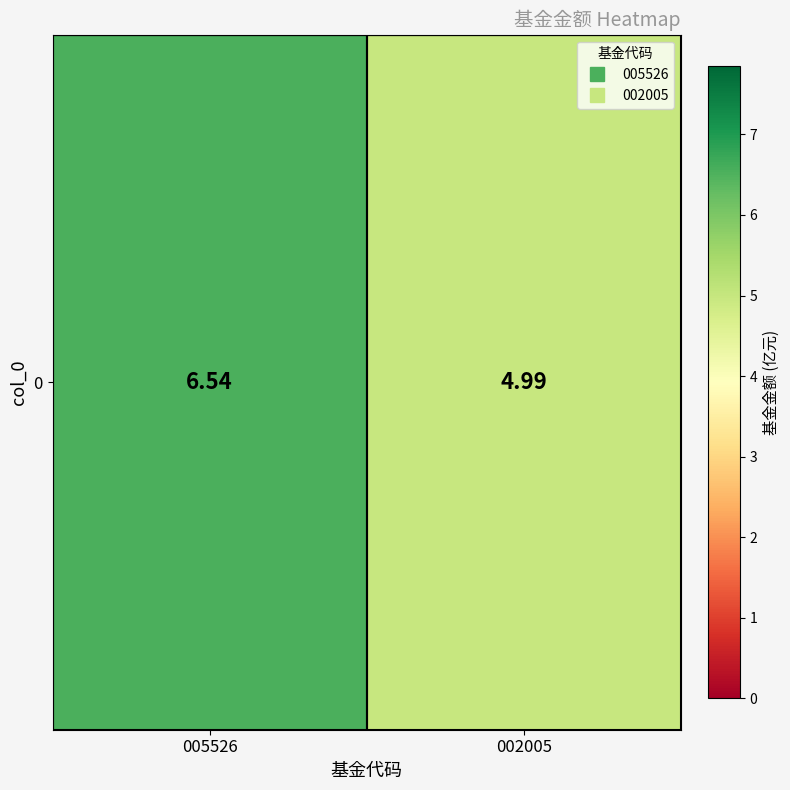

The chart shows a value of 5.0 at 002005. True or false?

True